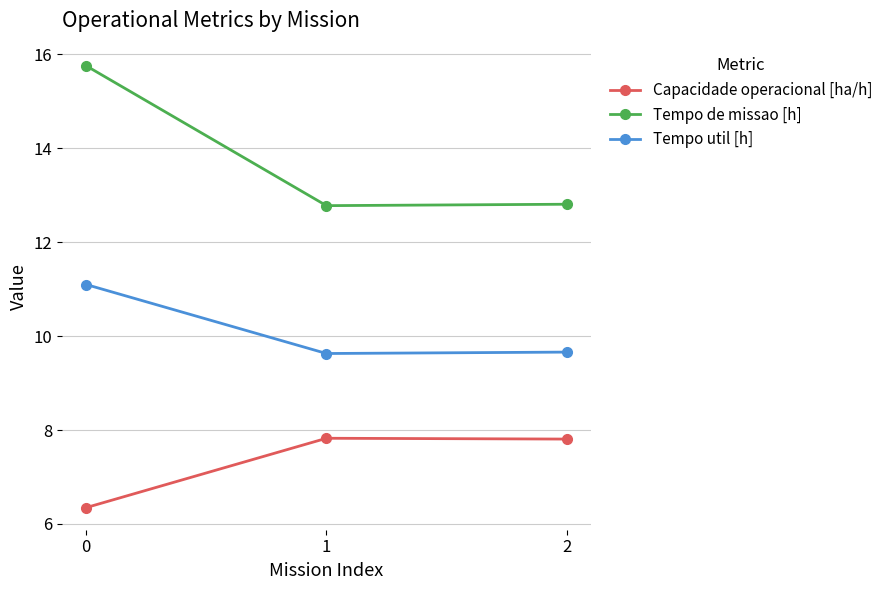

Is it true that Tempo util [h] equals 11.1 at 0?

True